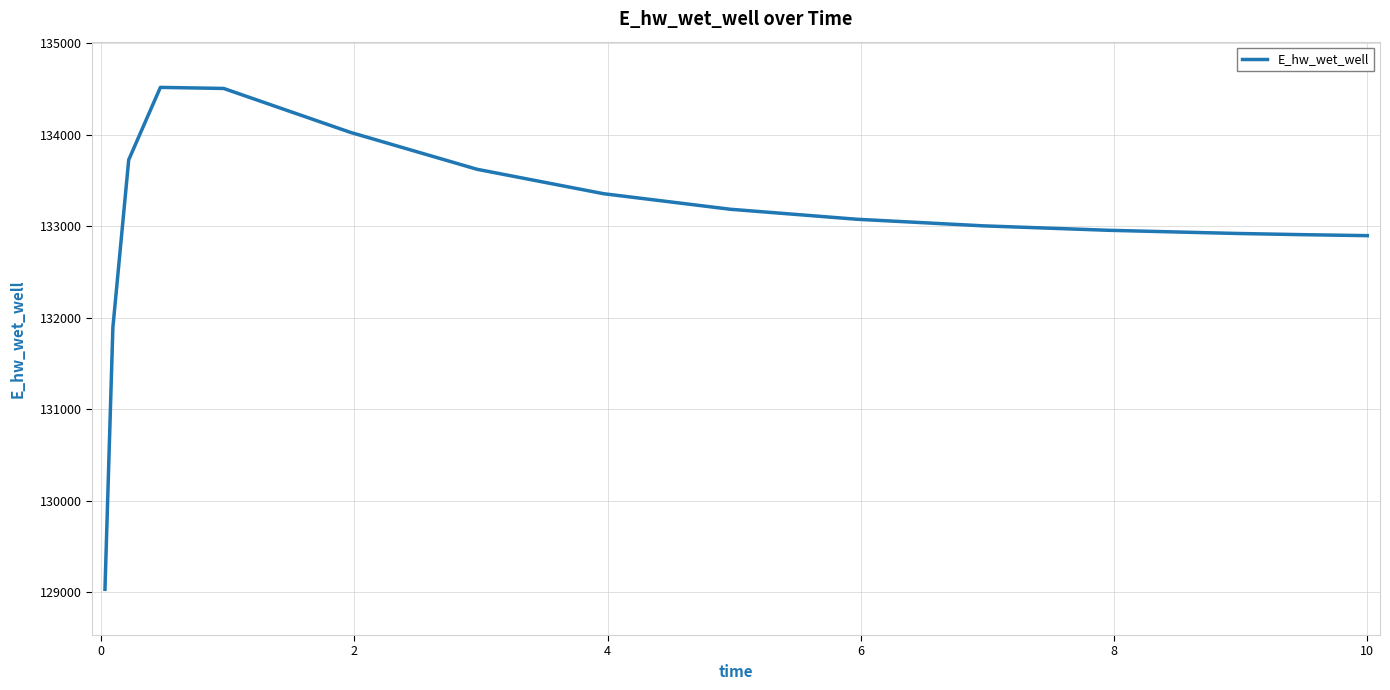

What is the maximum value shown in the chart?

134519.9